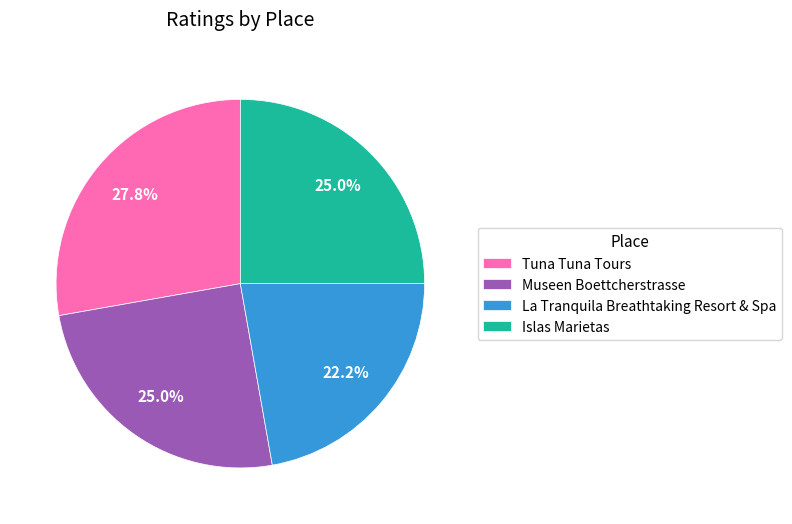

How much of the chart is everything except Tuna Tuna Tours?

72.2%